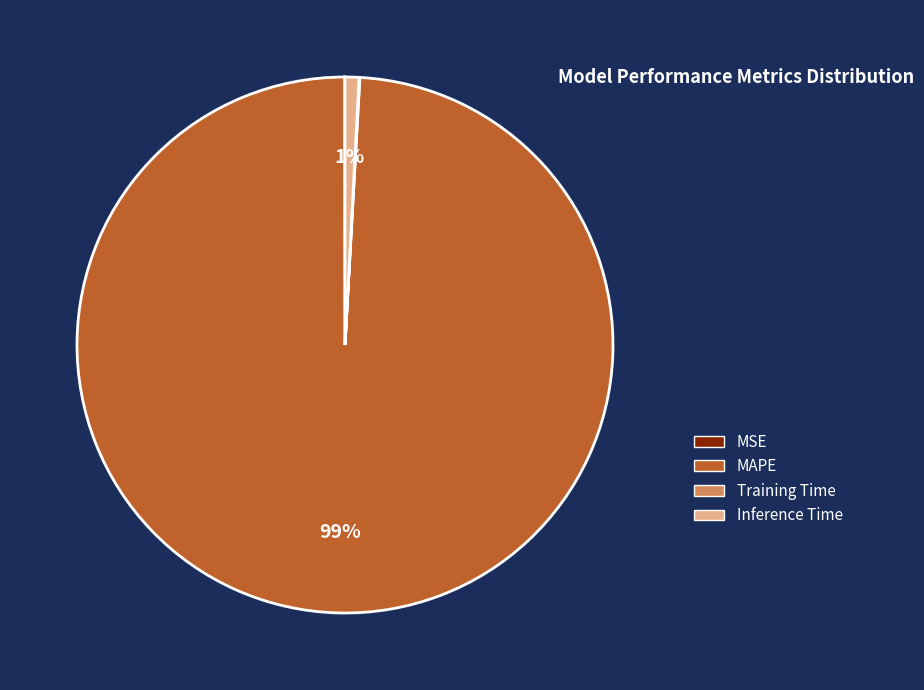

Between Inference Time and MAPE, which is larger?

MAPE